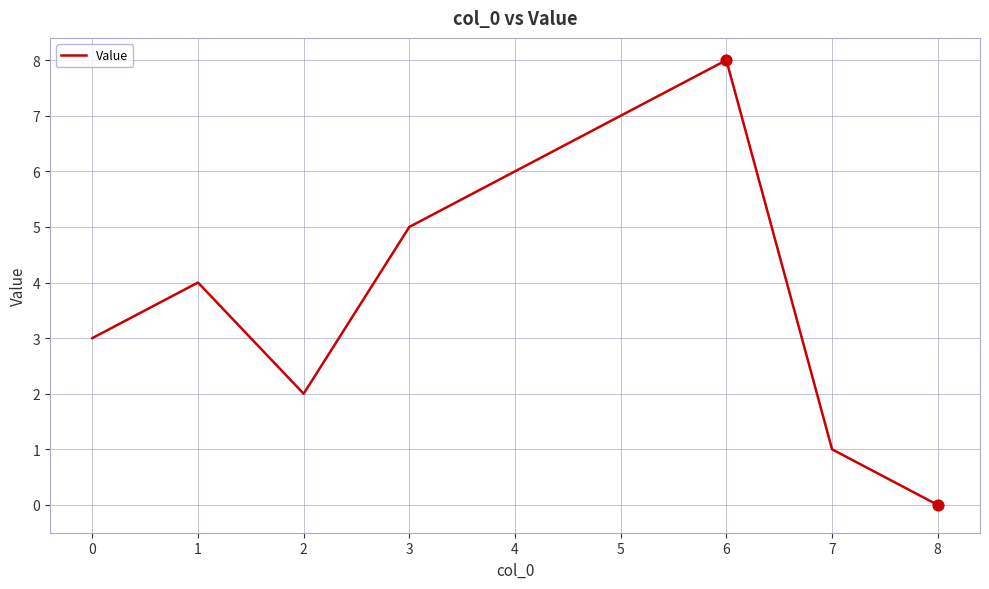

Which has a higher value, 0 or 4?

4